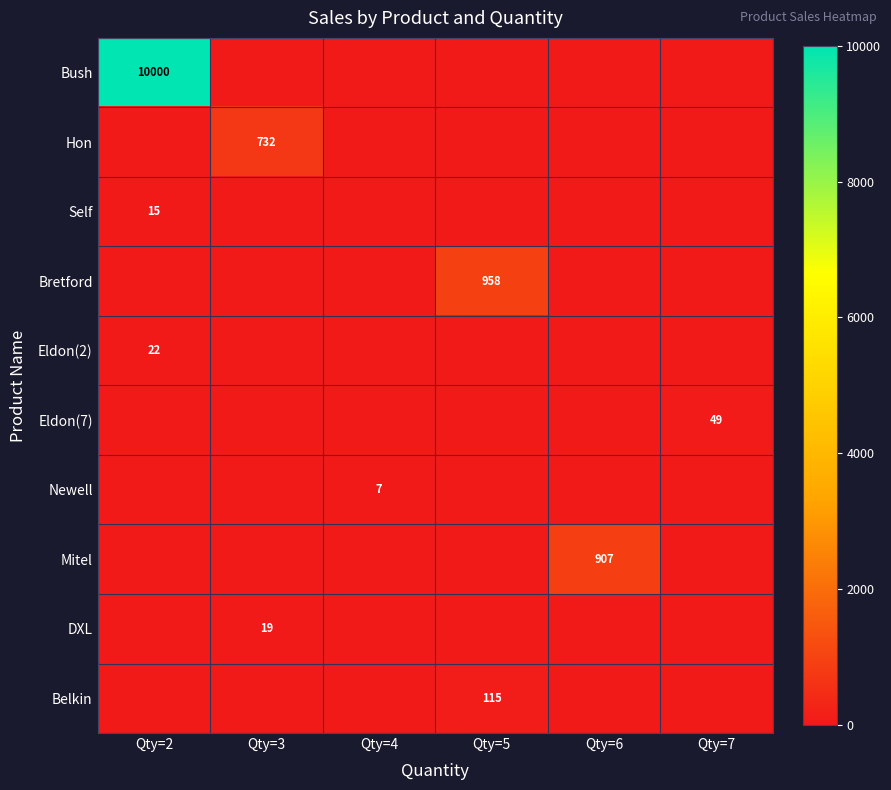

The value of Eldon(2) at Qty=2 is 36. True or false?

False